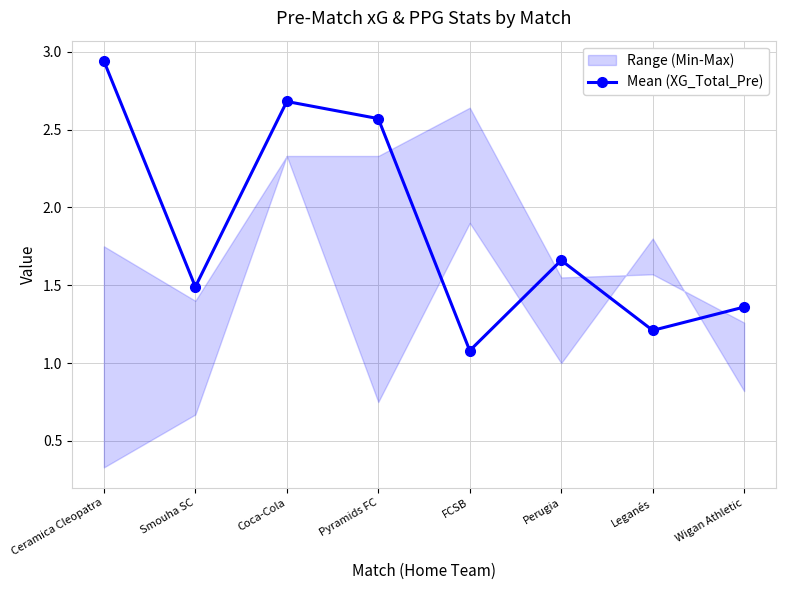

At which category does the data reach its first local peak?

Coca-Cola